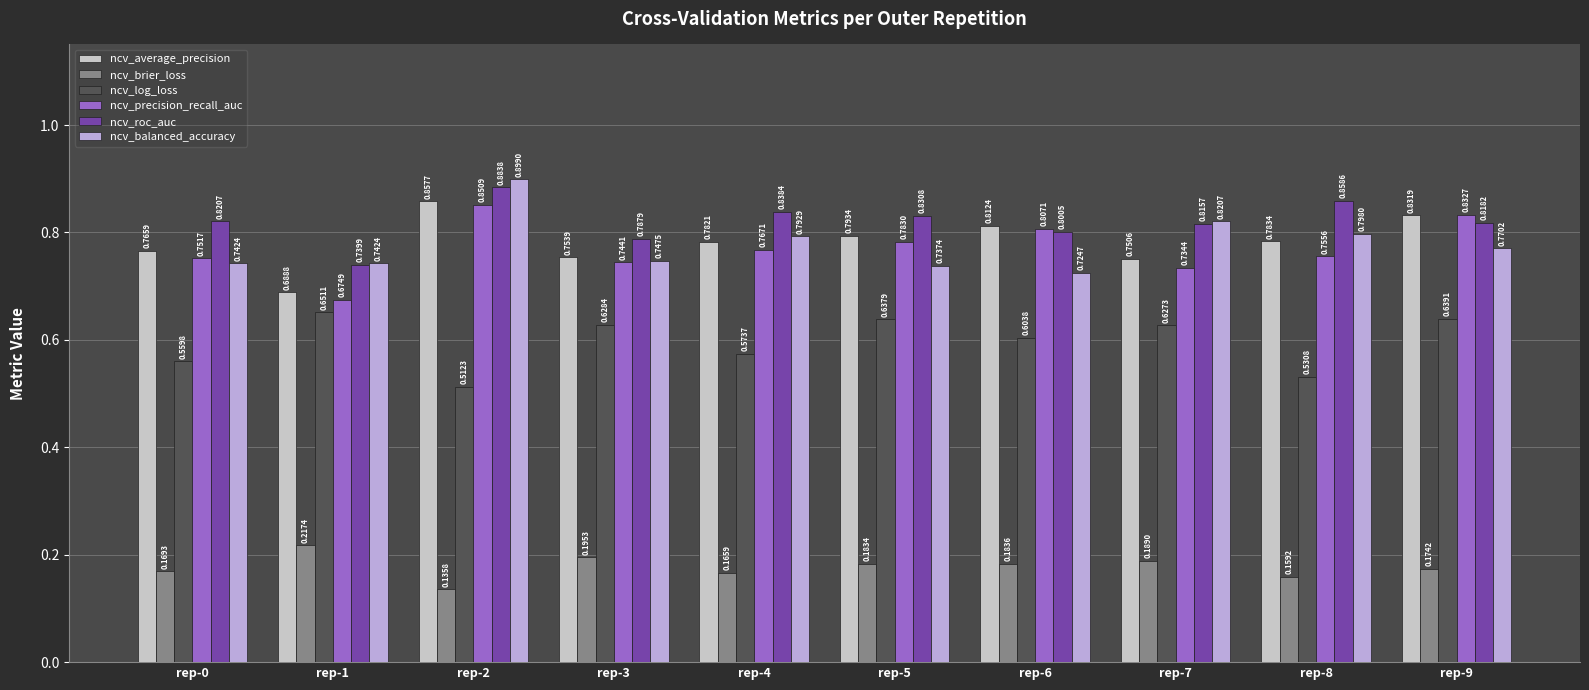

Which category has the lowest value in the ncv_average_precision series?

rep-1